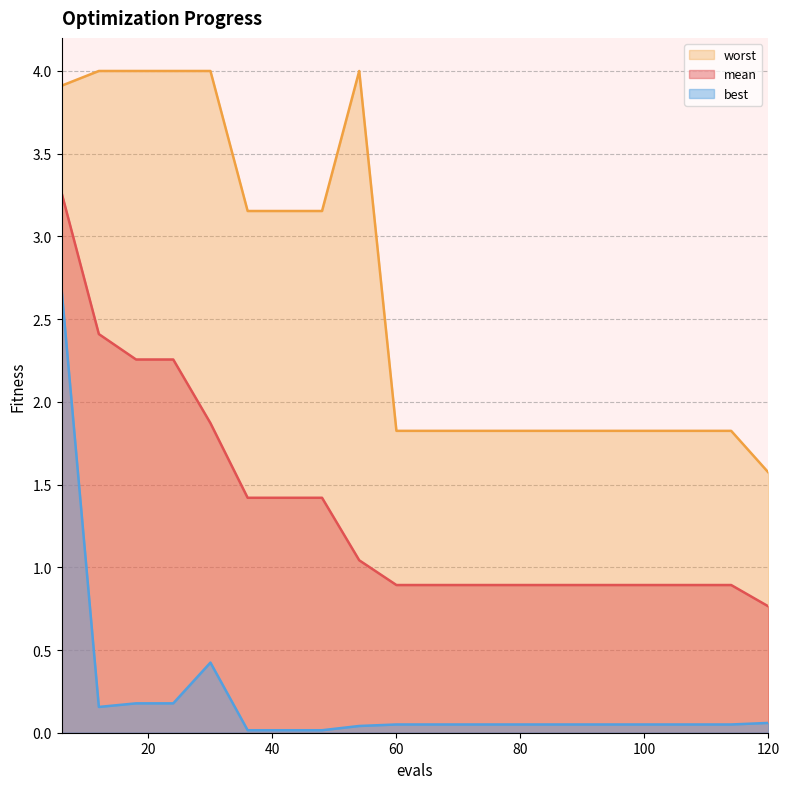

How many lines are shown in the chart?

3